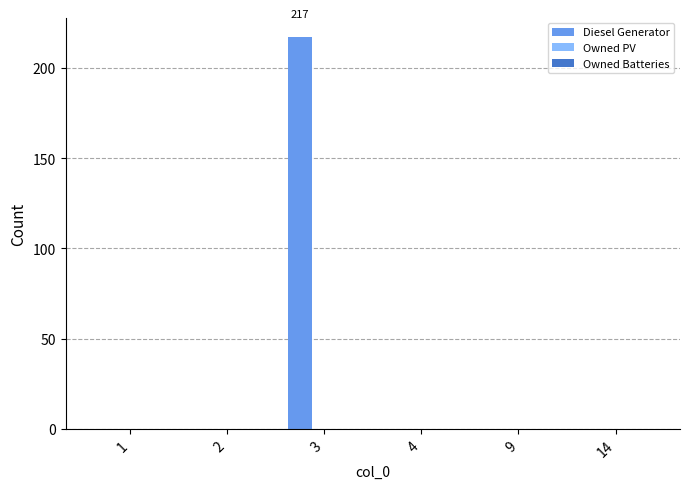

Which has a higher value, 14 or 3?

3